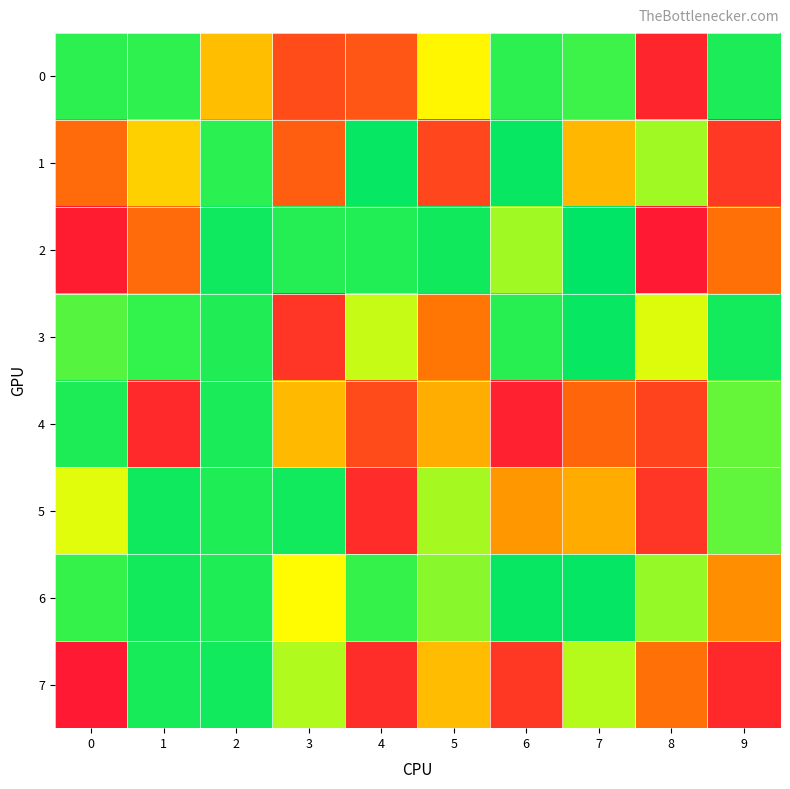

Which label corresponds to the largest value in the chart?

8